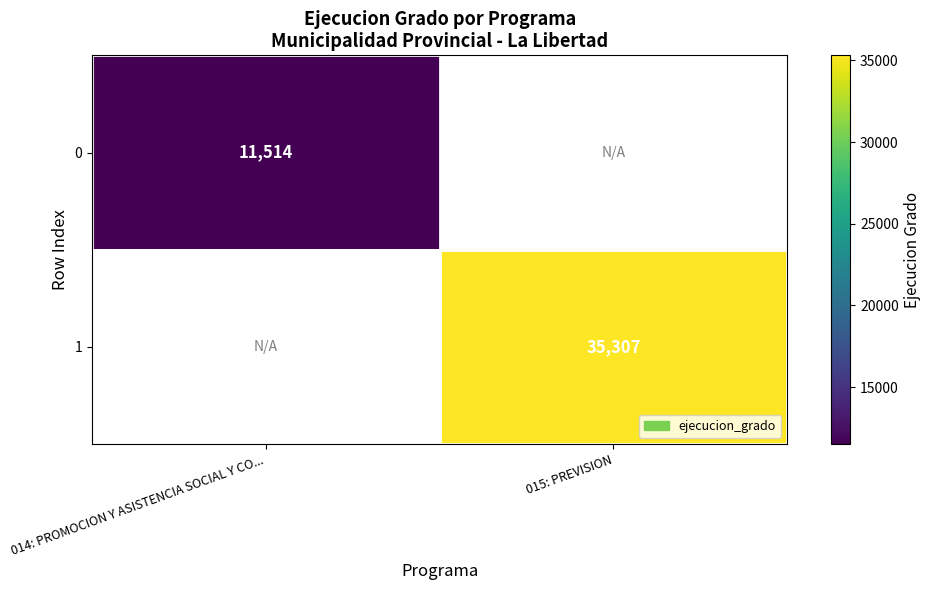

Is it true that 0 equals 11514 at 014: PROMOCION Y ASISTENCIA SOCIAL Y CO...?

True